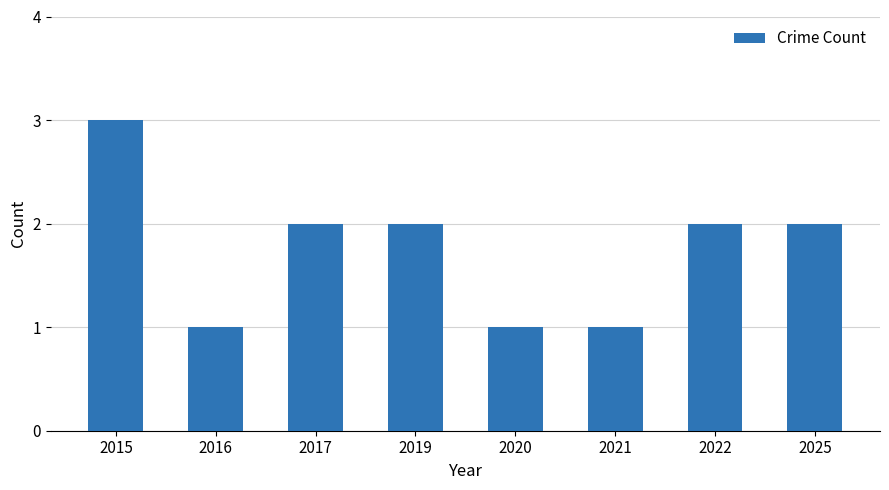

Reading left to right, extract all data points from this chart.

2015=3	2016=1	2017=2	2019=2	2020=1	2021=1	2022=2	2025=2